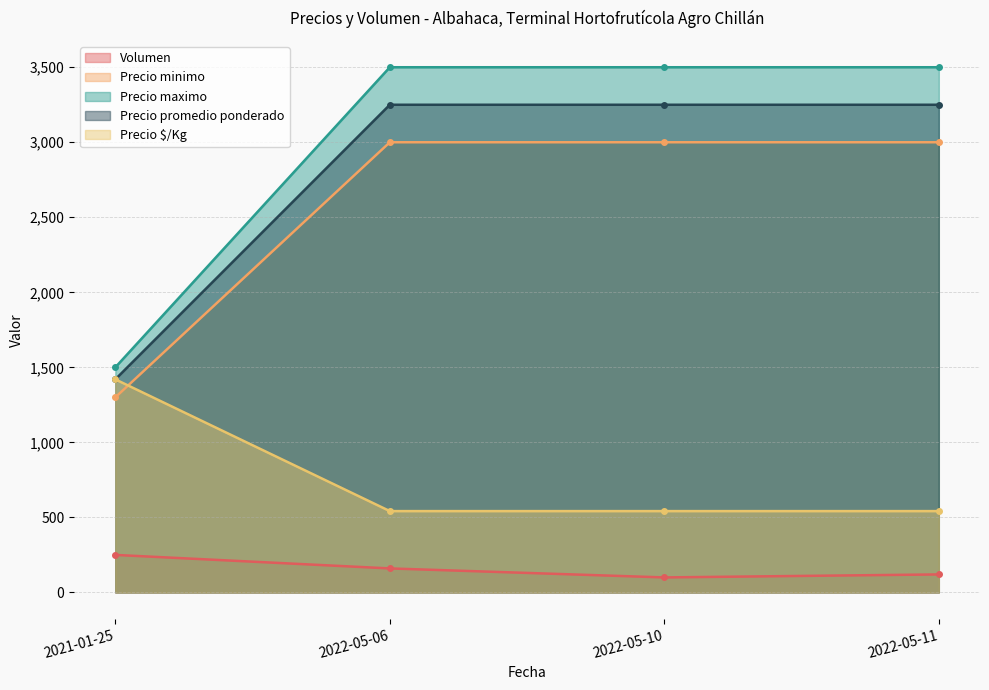

What are all the series names shown in the legend?

Volumen, Precio minimo, Precio maximo, Precio promedio ponderado, Precio $/Kg